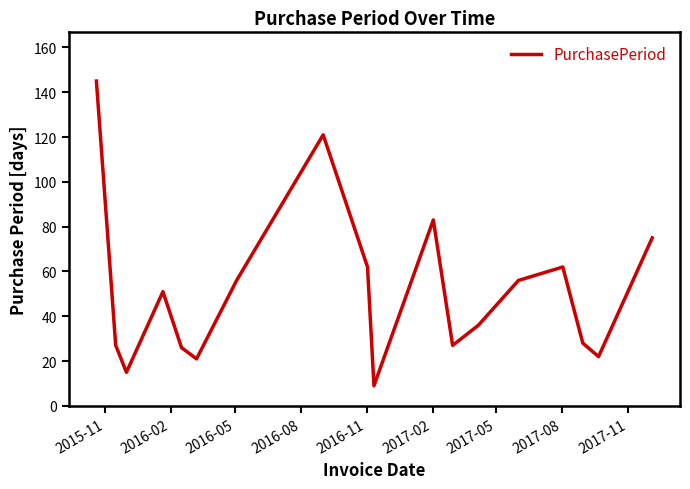

What is the difference between the maximum and minimum values?

136